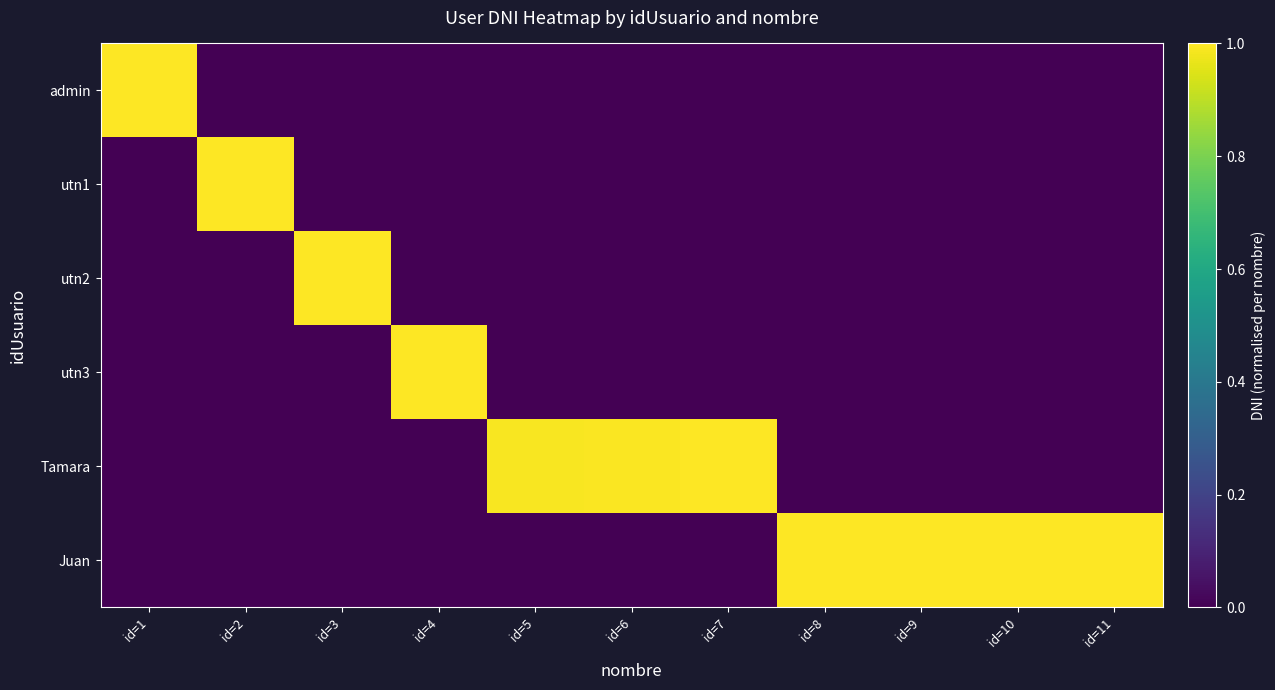

What is the total value across all series at id=2?

1.0